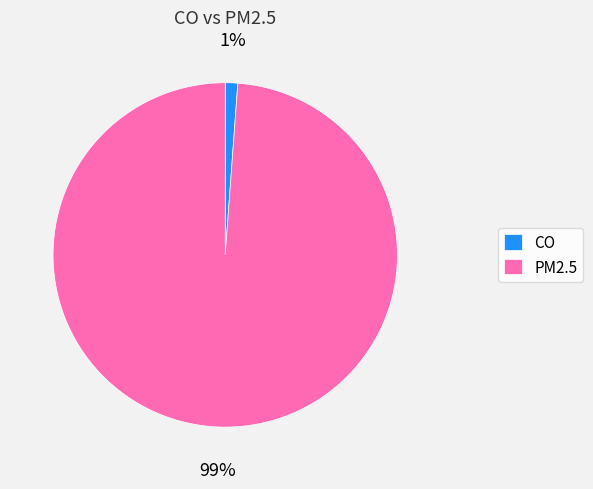

Is the sum of CO and PM2.5 greater than half?

Yes